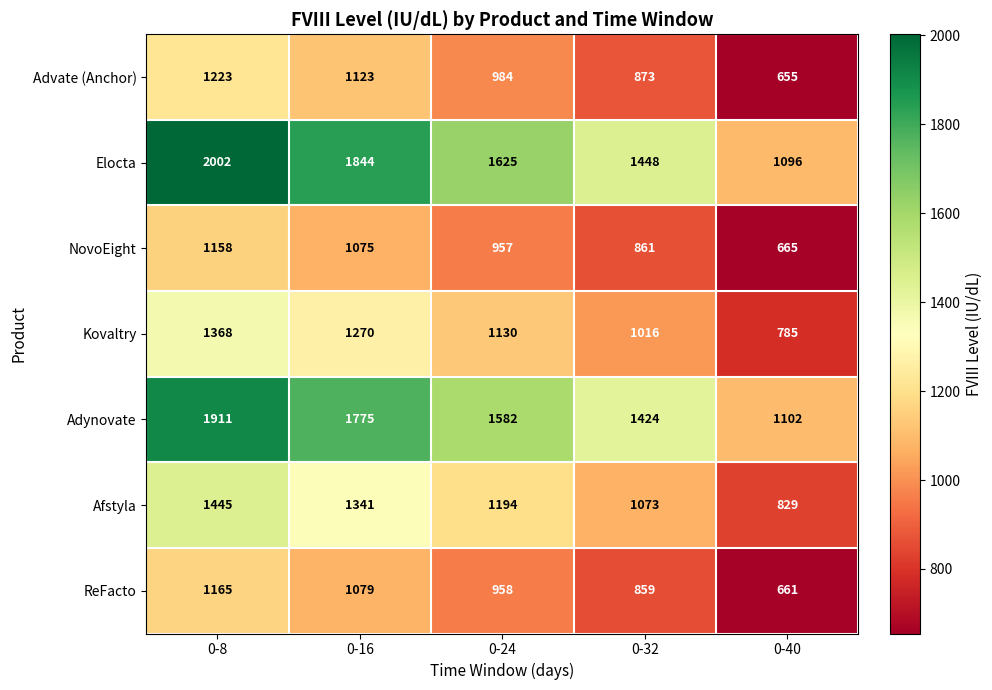

At which label is Advate (Anchor) closest to 939?

0-24